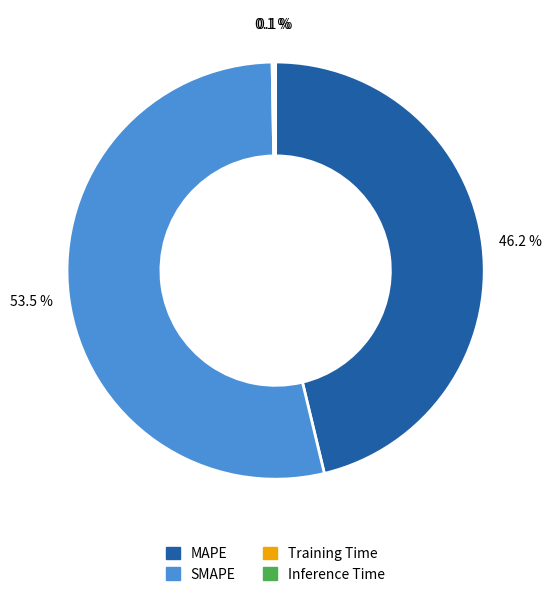

What is the largest slice in the pie chart?

SMAPE